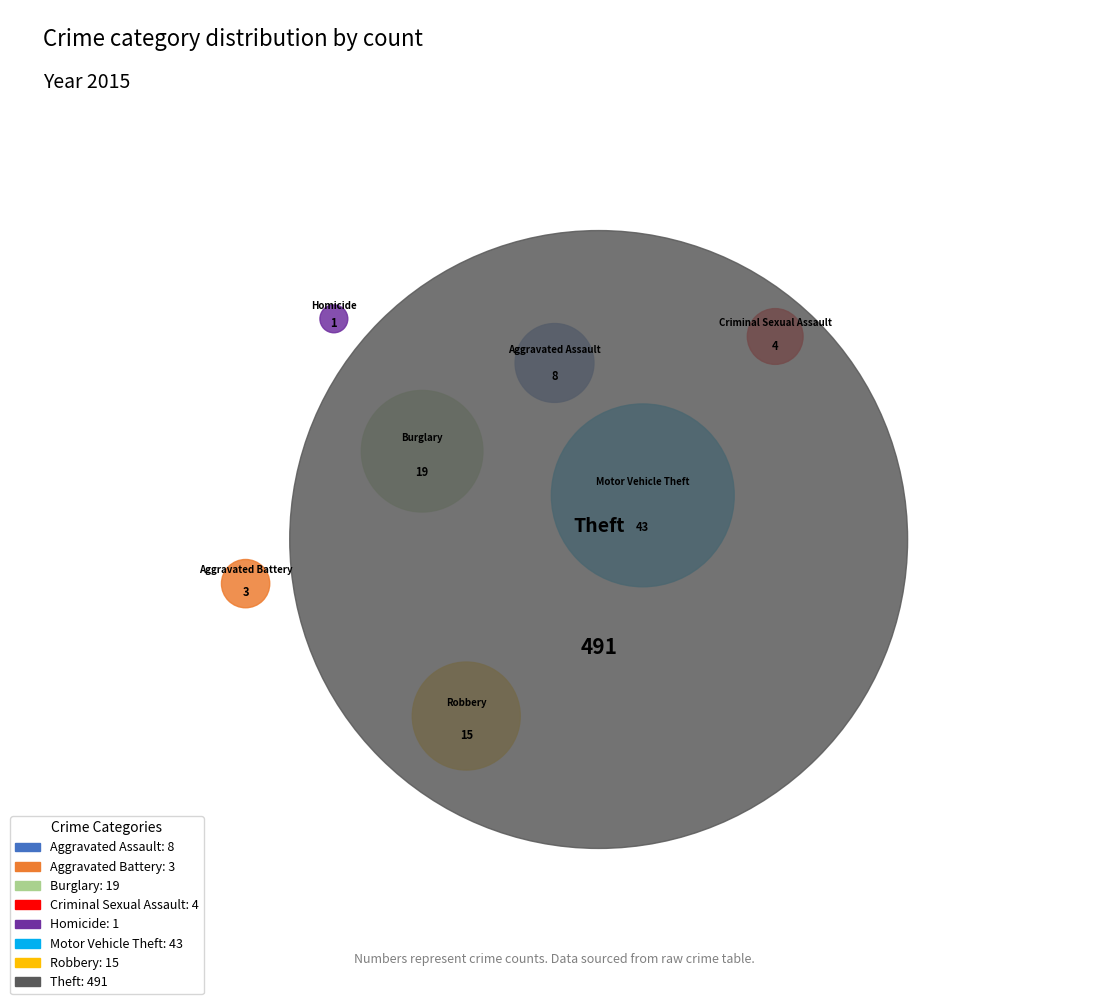

Which slice is the smallest?

Homicide